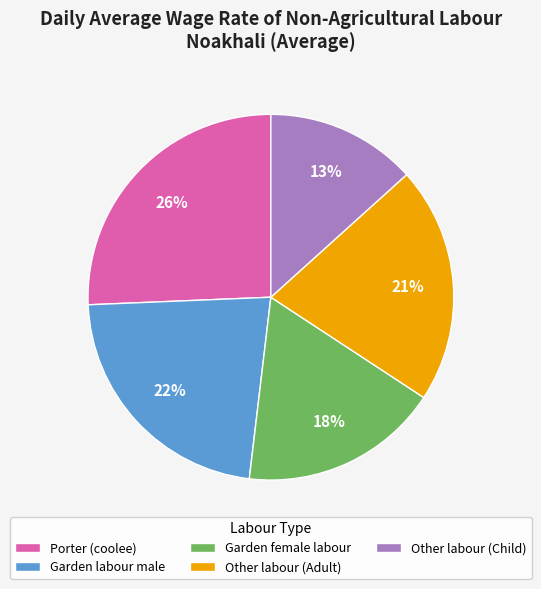

The Other labour (Adult) slice represents 32% of the pie. True or false?

False